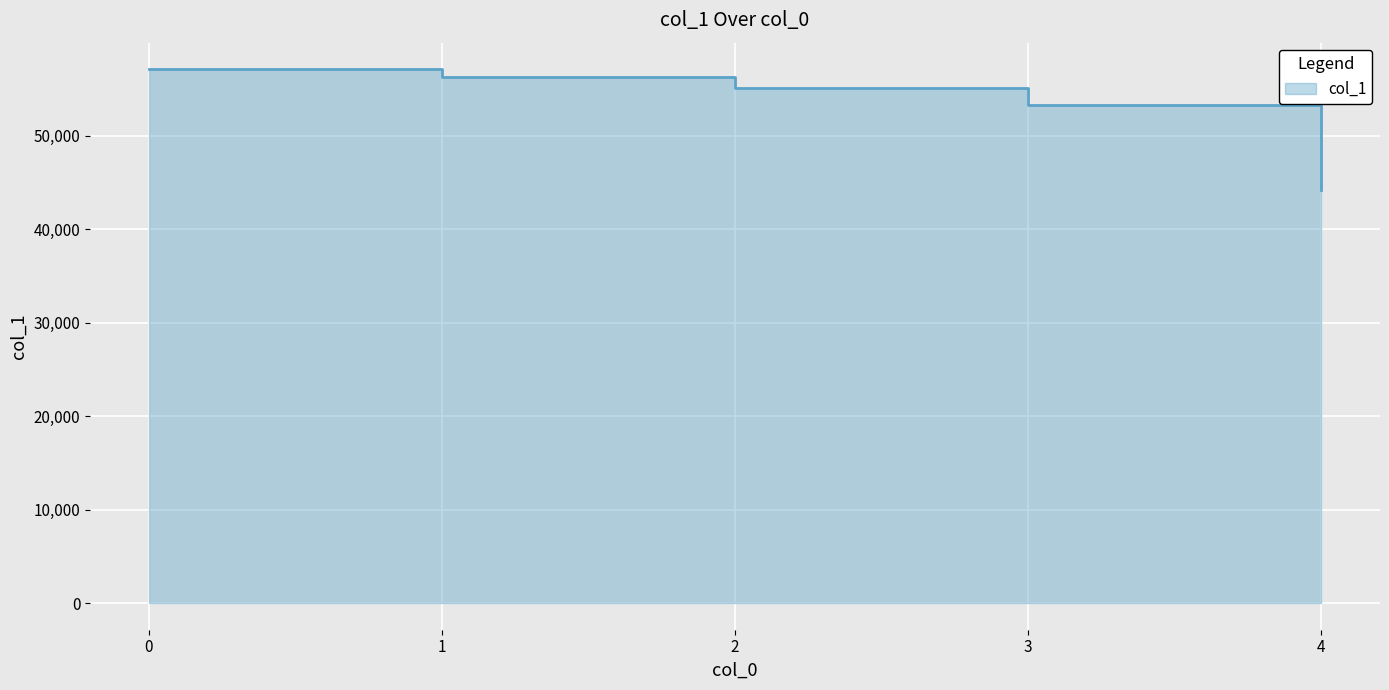

What is the ratio of the value at 4 to the value at 2?

0.8